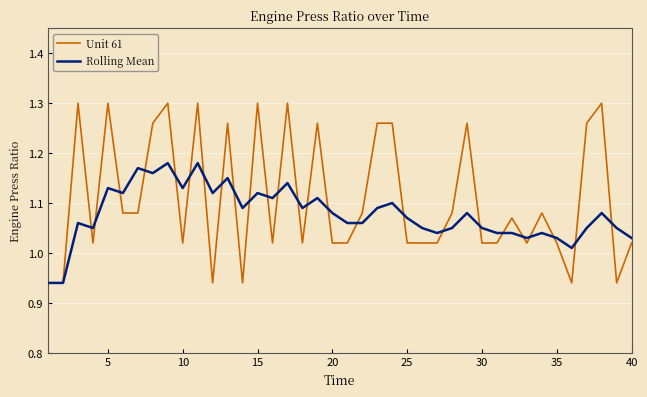

Which series has the largest total across all categories?

Unit 61